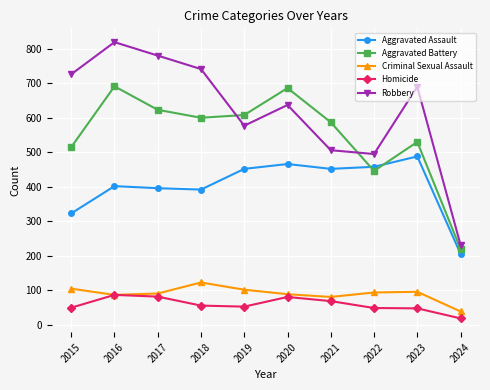

In Aggravated Assault, how many points are lower than both neighbors (excluding endpoints)?

2